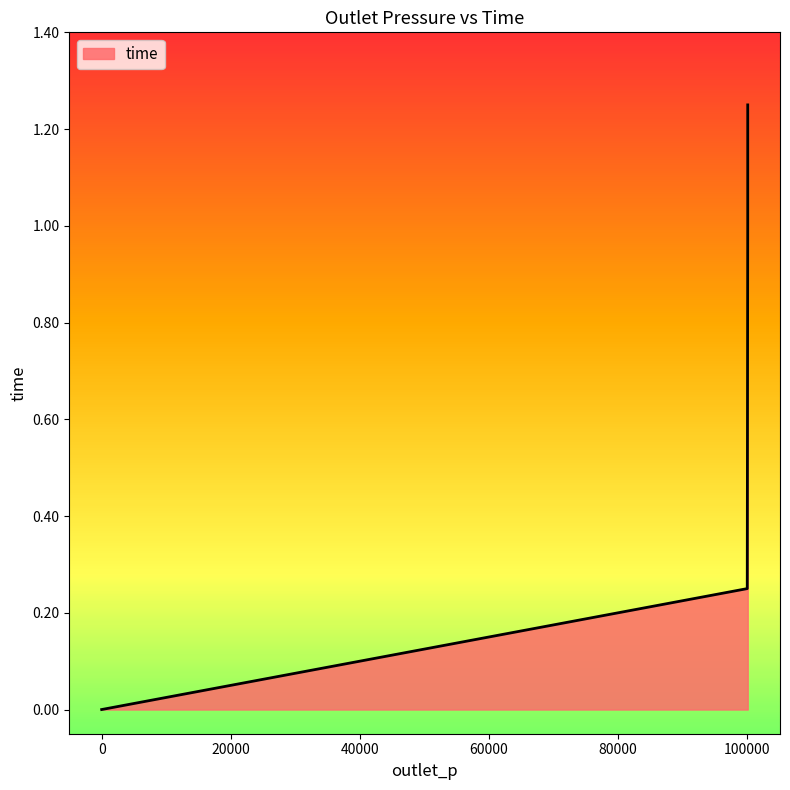

What is the value of the 6th point from the left?

1.0